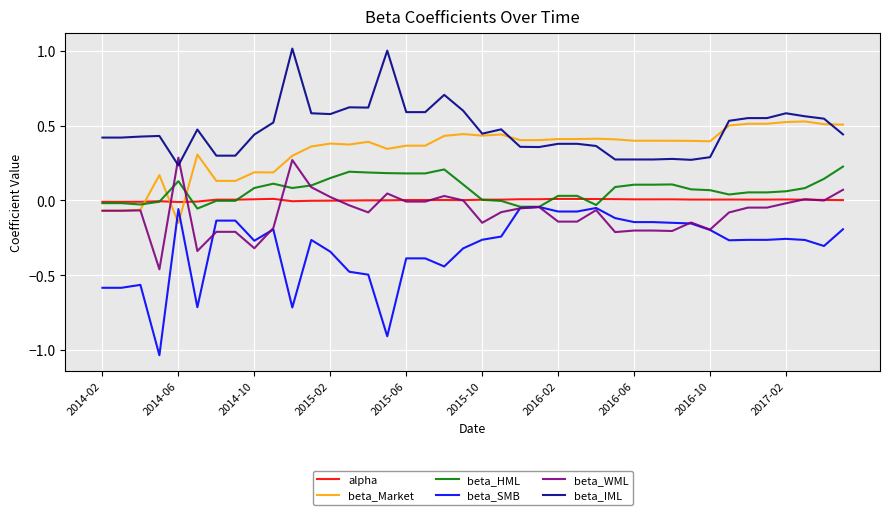

Which series has the largest range (max minus min)?

beta_SMB